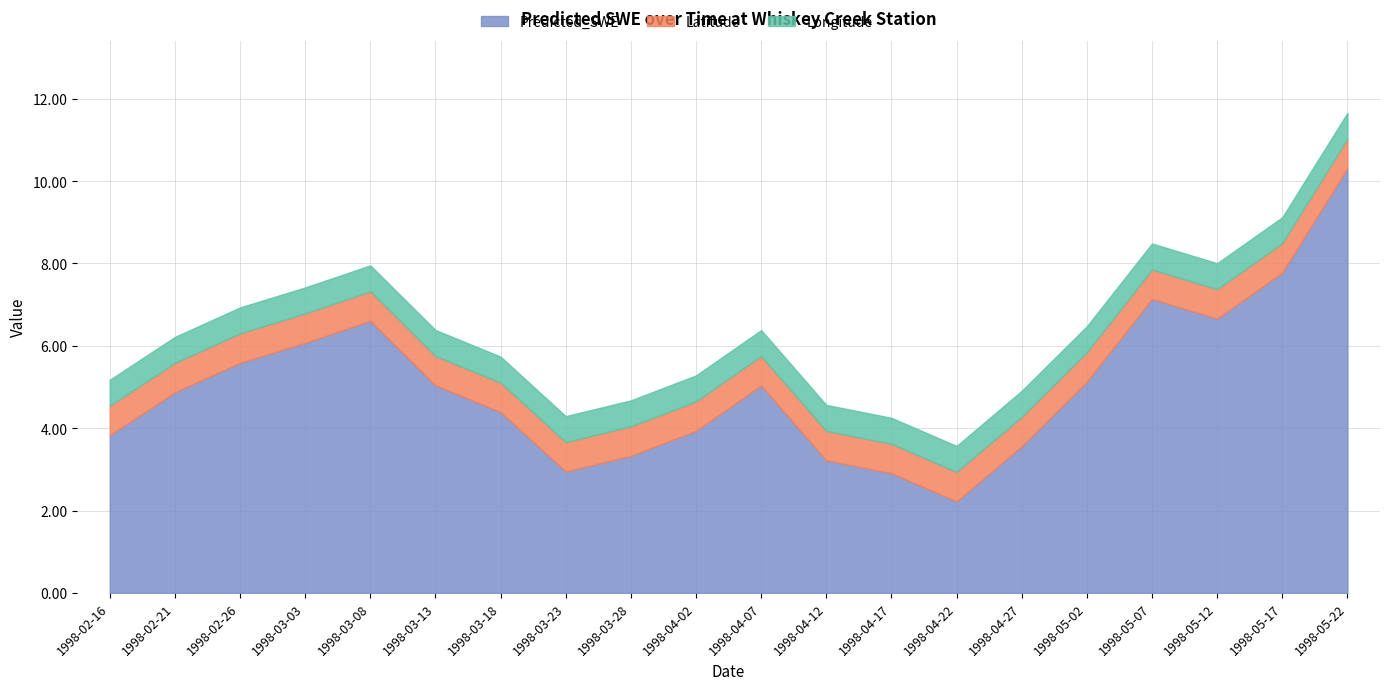

What is the value of the Predicted_SWE point at the 5th from the left?

6.6